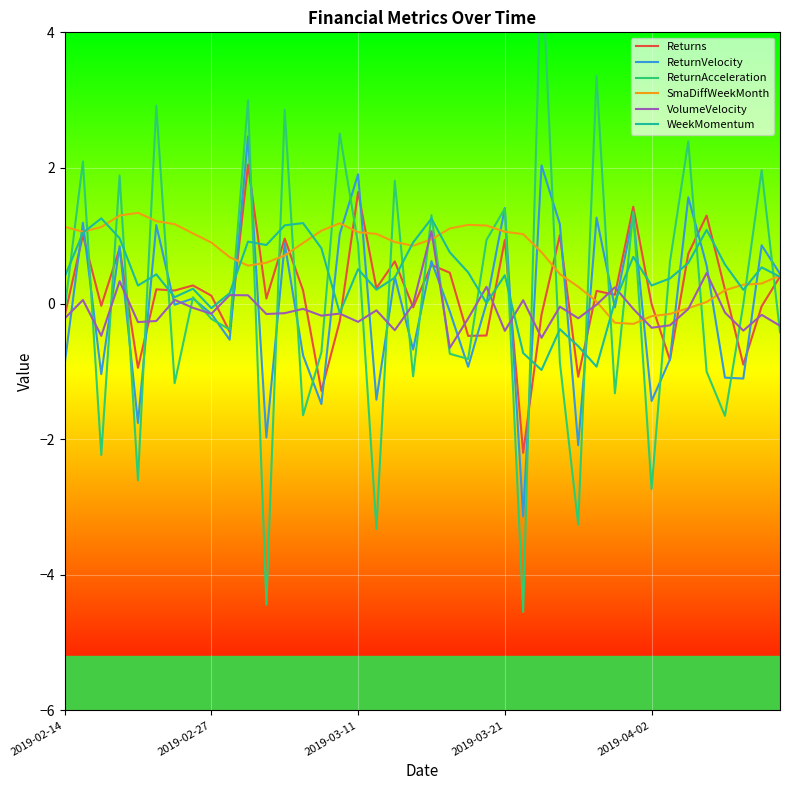

Reading right to left, transcribe all the data shown in this chart.

Returns: 0.4	-0.0	-0.9	0.2	1.3	0.7	-0.8	-0.0	1.4	0.1	0.2	-1.1	1.0	-0.2	-2.2	0.9	-0.5	-0.5	0.5	0.6	-0.1	0.6	0.2	1.6	-0.3	-1.3	0.2	1.0	0.1	2.0	-0.4	0.1	0.3	0.2	0.2	-0.9	0.8	-0.0	1.0	-0.2
ReturnVelocity: 0.4	0.9	-1.1	-1.1	0.6	1.6	-0.8	-1.4	1.3	-0.1	1.3	-2.1	1.2	2.0	-3.1	1.4	0.0	-0.9	-0.1	0.6	-0.7	0.4	-1.4	1.9	1.0	-1.5	-0.8	0.9	-2.0	2.5	-0.5	-0.2	0.1	-0.0	1.2	-1.8	0.8	-1.0	1.2	-0.9
ReturnAcceleration: -0.4	2.0	-0.0	-1.7	-1.0	2.4	0.6	-2.7	1.4	-1.3	3.4	-3.3	-0.9	5.2	-4.5	1.4	0.9	-0.8	-0.7	1.3	-1.1	1.8	-3.3	0.9	2.5	-0.7	-1.6	2.9	-4.4	3.0	-0.4	-0.2	0.1	-1.2	2.9	-2.6	1.9	-2.2	2.1	-0.1
SmaDiffWeekMonth: 0.4	0.3	0.3	0.2	0.0	-0.1	-0.2	-0.2	-0.3	-0.3	0.0	0.2	0.4	0.8	1.0	1.1	1.2	1.2	1.1	0.9	0.9	0.9	1.0	1.1	1.2	1.1	0.9	0.7	0.6	0.6	0.7	0.9	1.0	1.2	1.2	1.3	1.3	1.1	1.1	1.1
VolumeVelocity: -0.3	-0.2	-0.4	-0.1	0.5	-0.1	-0.3	-0.4	-0.1	0.2	-0.0	-0.2	-0.0	-0.5	0.1	-0.4	0.2	-0.2	-0.7	1.1	-0.0	-0.4	-0.1	-0.3	-0.1	-0.2	-0.1	-0.1	-0.2	0.1	0.1	-0.2	-0.1	0.1	-0.3	-0.3	0.3	-0.5	0.1	-0.2
WeekMomentum: 0.4	0.5	0.2	0.6	1.1	0.6	0.4	0.3	0.7	0.0	-0.9	-0.6	-0.4	-1.0	-0.7	0.4	0.0	0.5	0.8	1.3	0.9	0.4	0.2	0.5	-0.1	0.8	1.2	1.2	0.9	0.9	0.2	-0.1	0.2	0.1	0.4	0.3	1.0	1.3	1.0	0.4